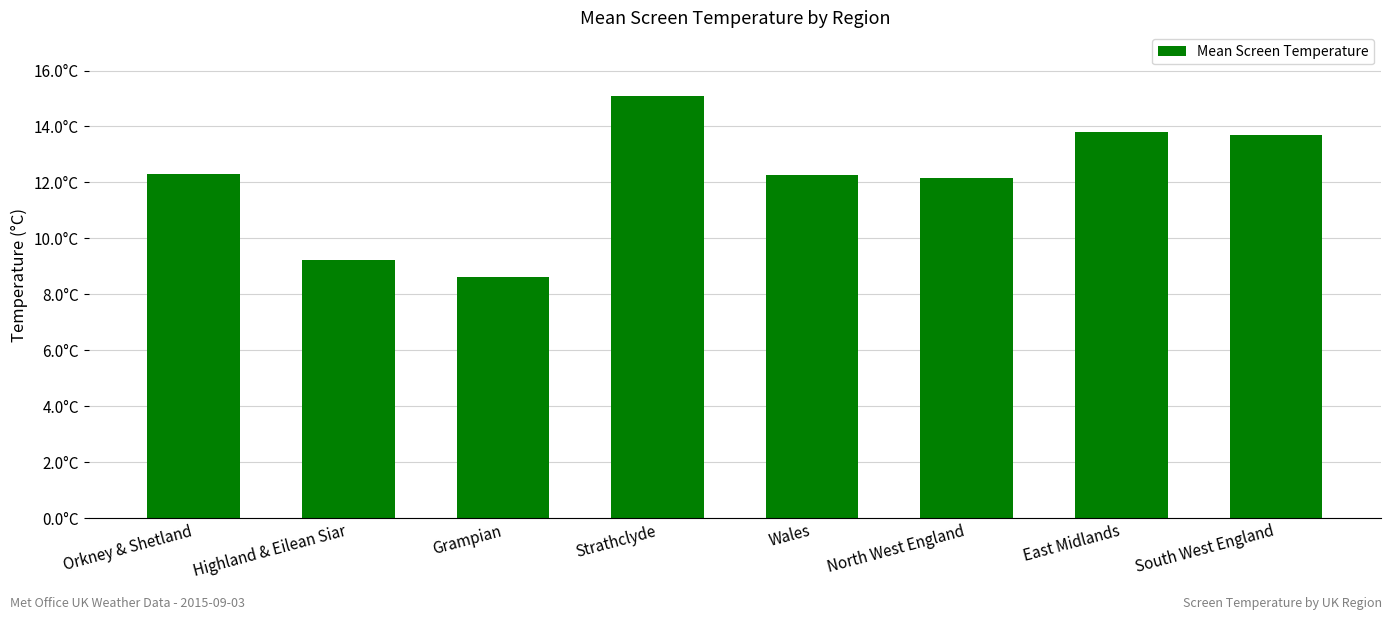

Approximately how many times larger is the value at South West England compared to Strathclyde?

0.9